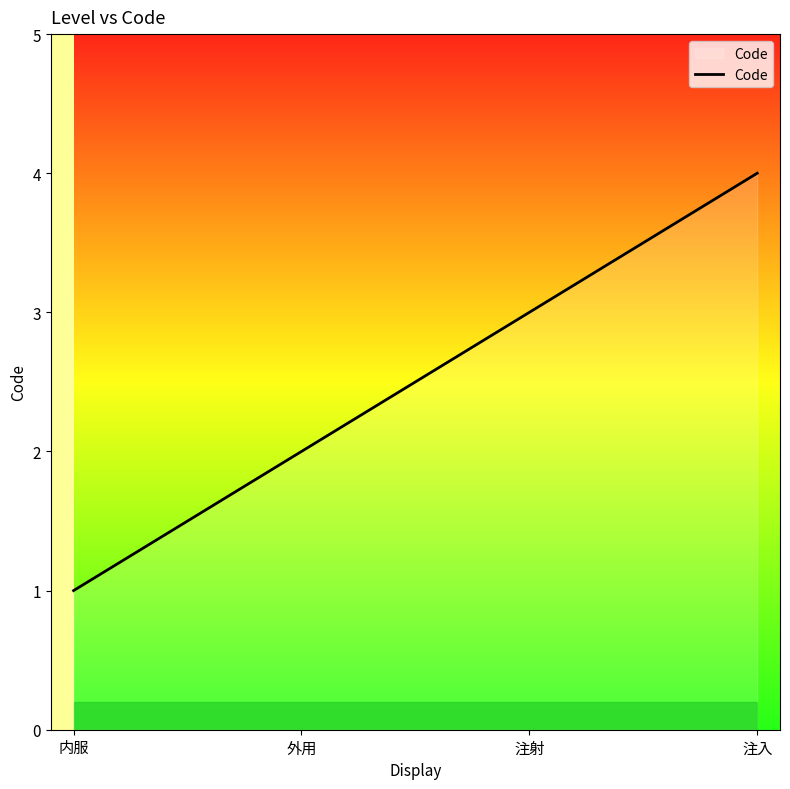

What is the smallest value displayed?

1